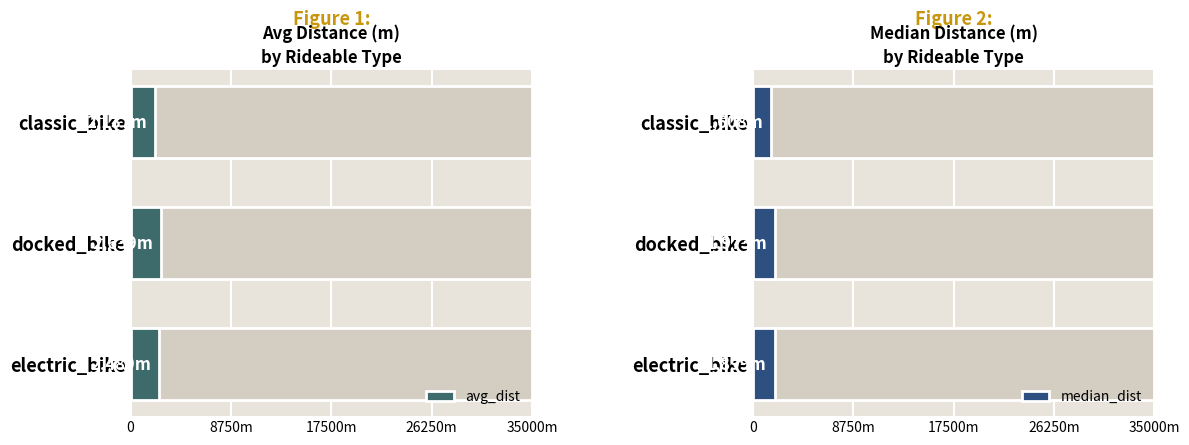

What is the difference between the maximum and minimum values in the median_dist series?

365